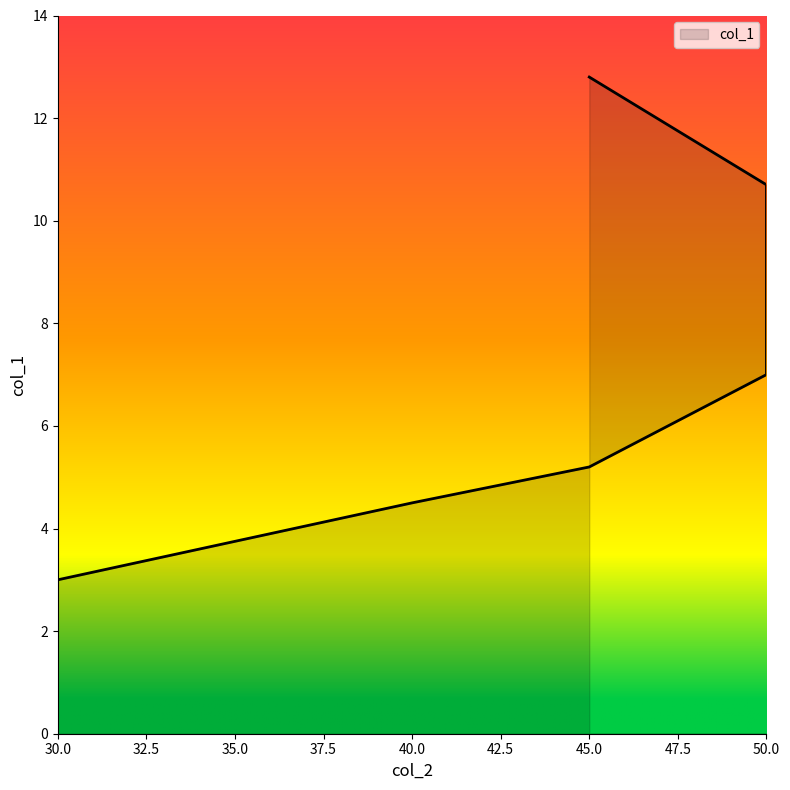

True or false: the data shows 5.2 at 45.

True